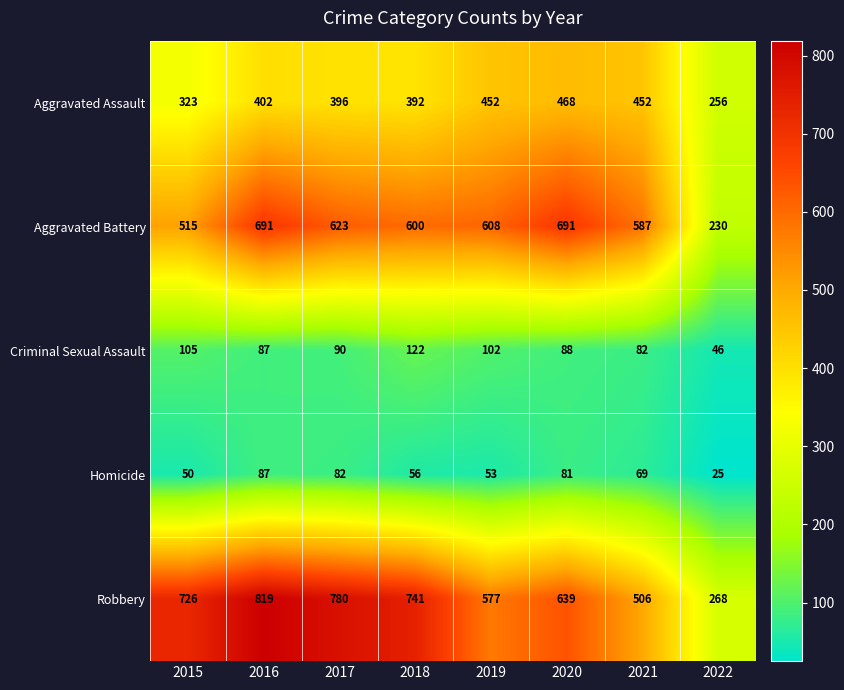

Which label corresponds to the largest value in the chart?

2016